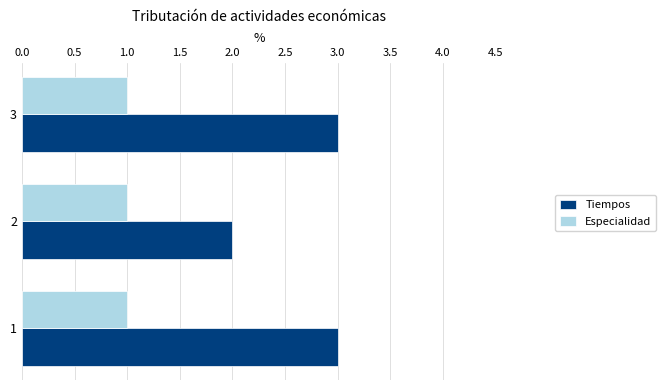

Which series has the widest spread of values?

Tiempos